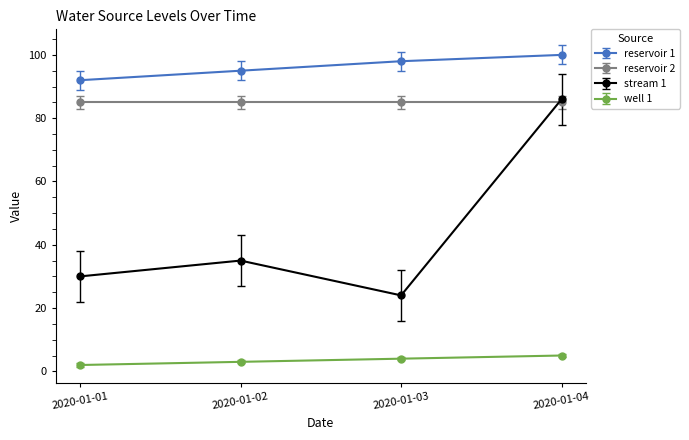

True or false: stream 1 has a value of 113 at 2020-01-04.

False